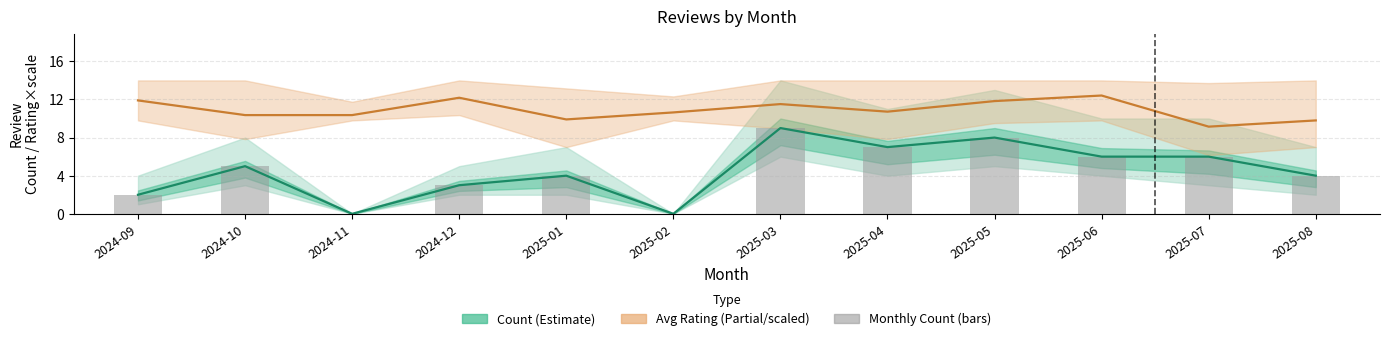

What is the label of the 9th bar from the left?

2025-05